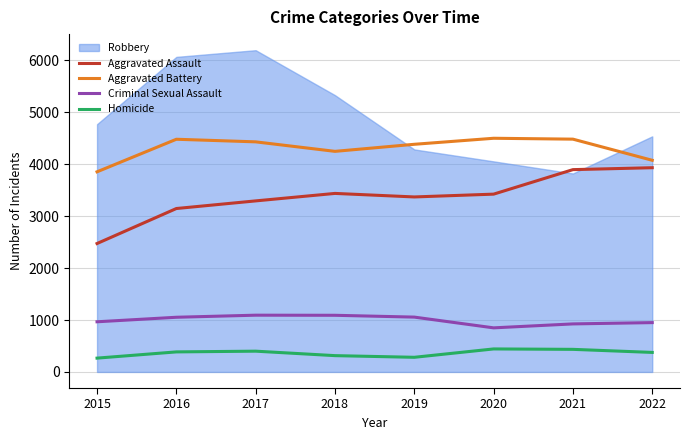

The value of Criminal Sexual Assault at 2018 is 1475. True or false?

False